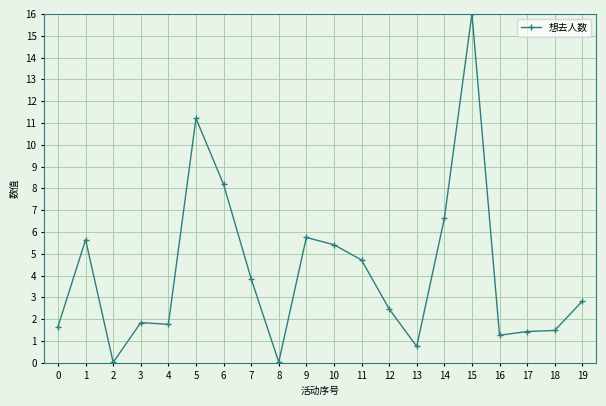

What is the change in value from 10 to 14?

+1.2